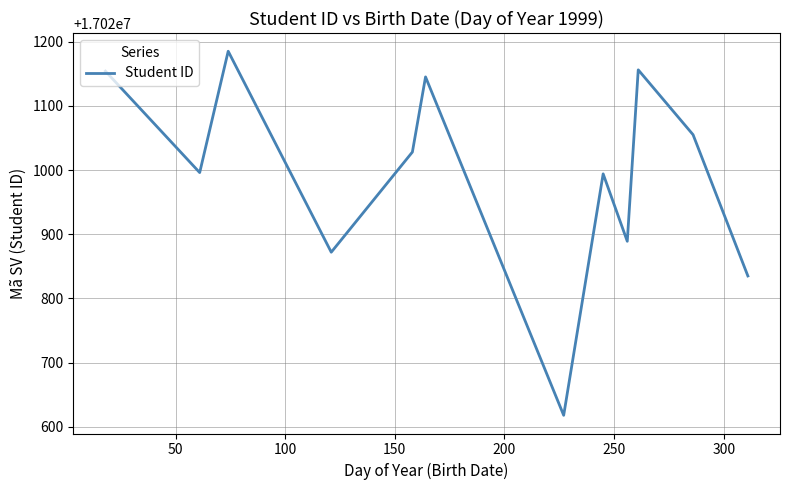

What is the difference between the maximum and minimum values?

567